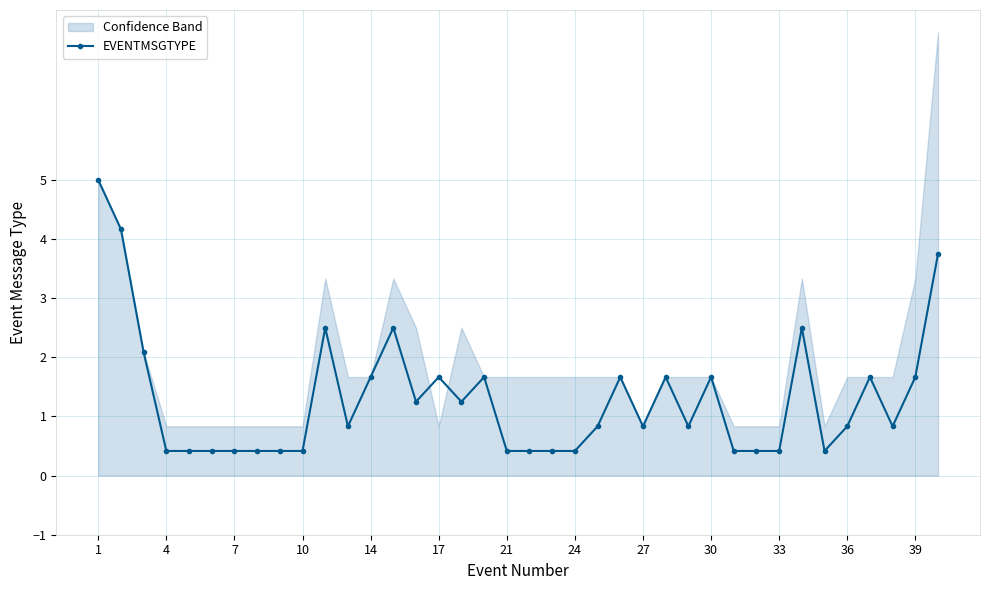

How many points are higher than both their immediate neighbors (excluding endpoints)?

9